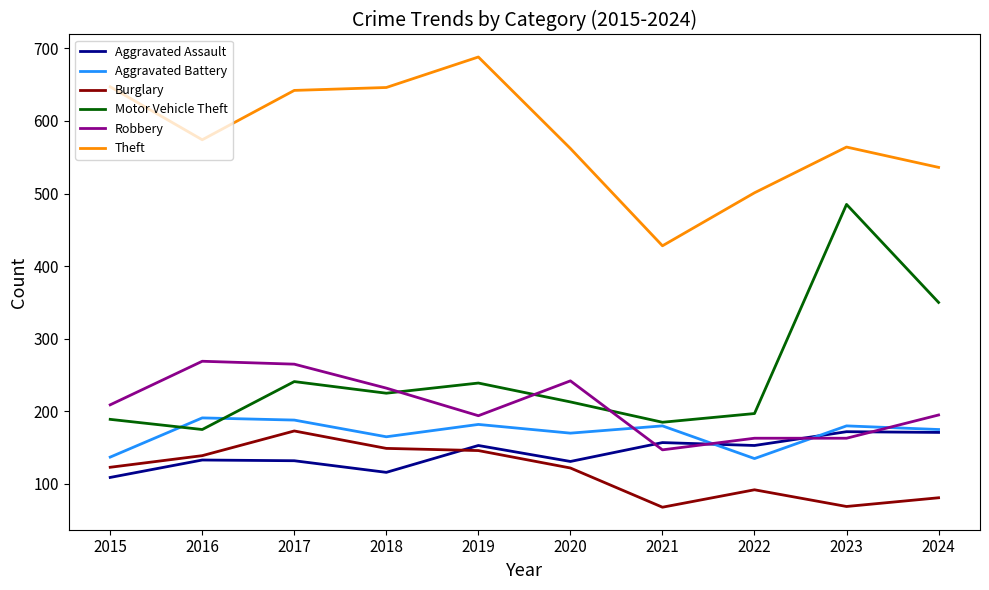

True or false: Robbery and Burglary cross at least once.

False